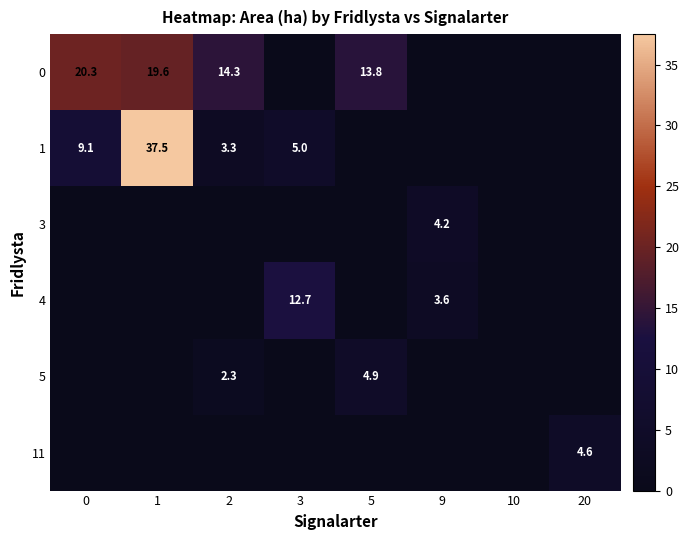

The 0 series shows 19.6 at 1. True or false?

True